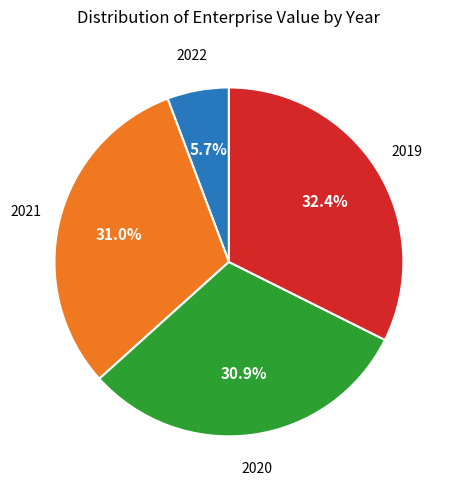

Is there a majority slice in this chart?

No